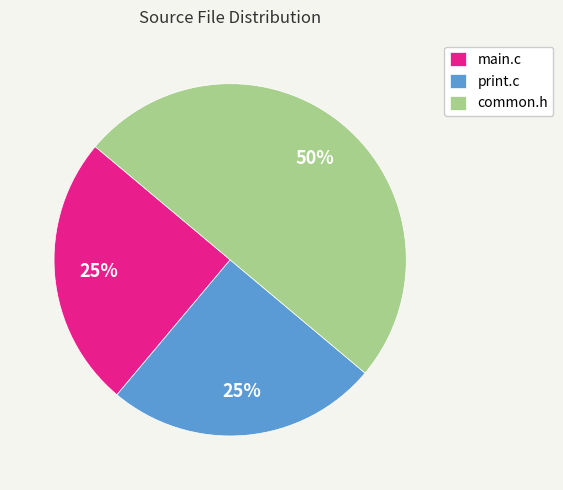

How many segments does this pie chart have?

3